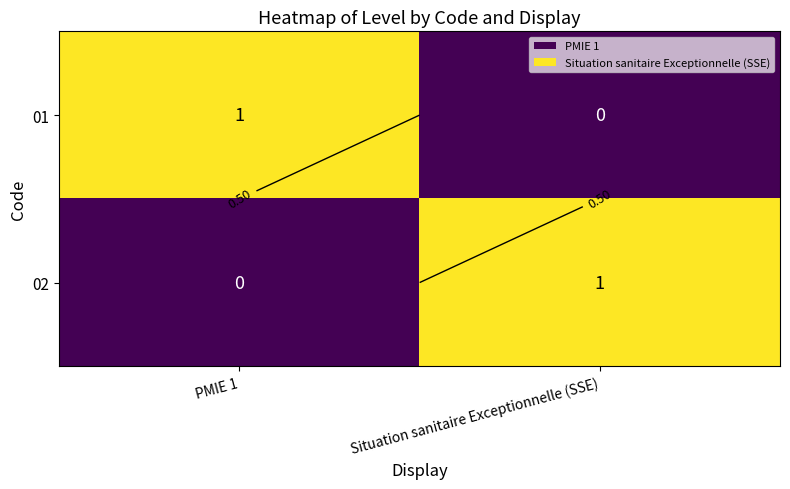

The 01 series shows 0 at PMIE 1. True or false?

False